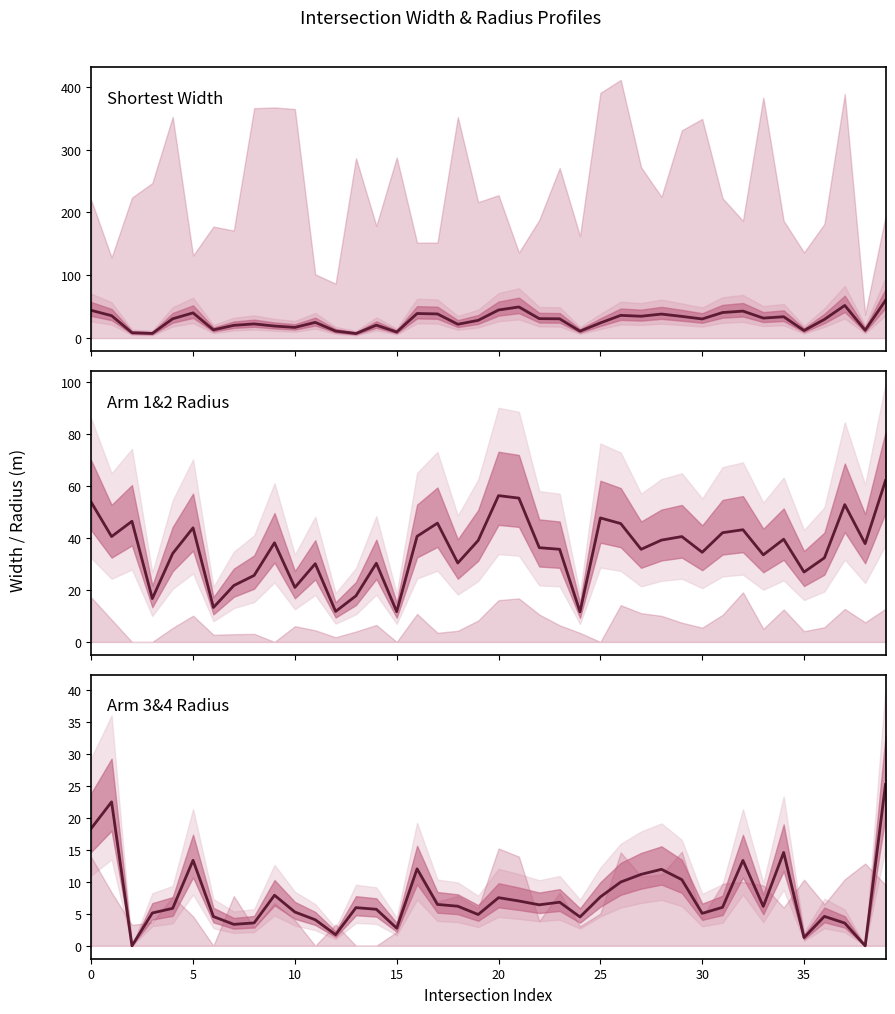

True or false: Radius_of_arm_3_and_arm_4_ has a value of 4.8 at 15.

False